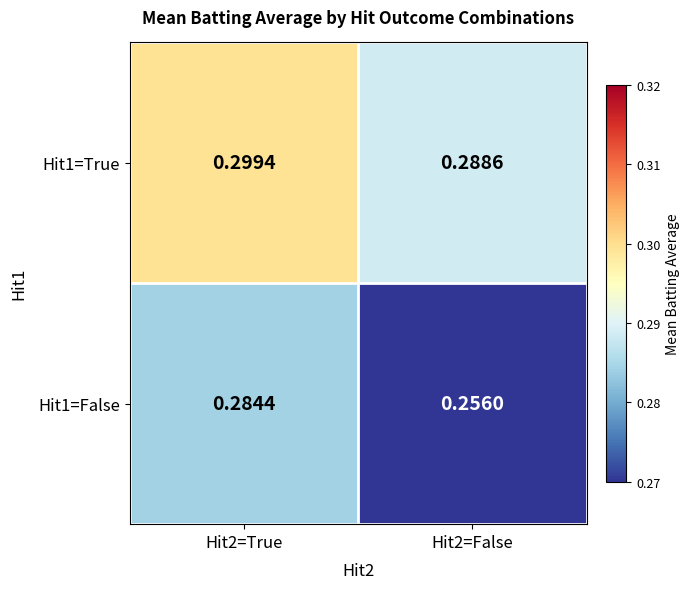

Which series has the widest spread of values?

Hit1=False